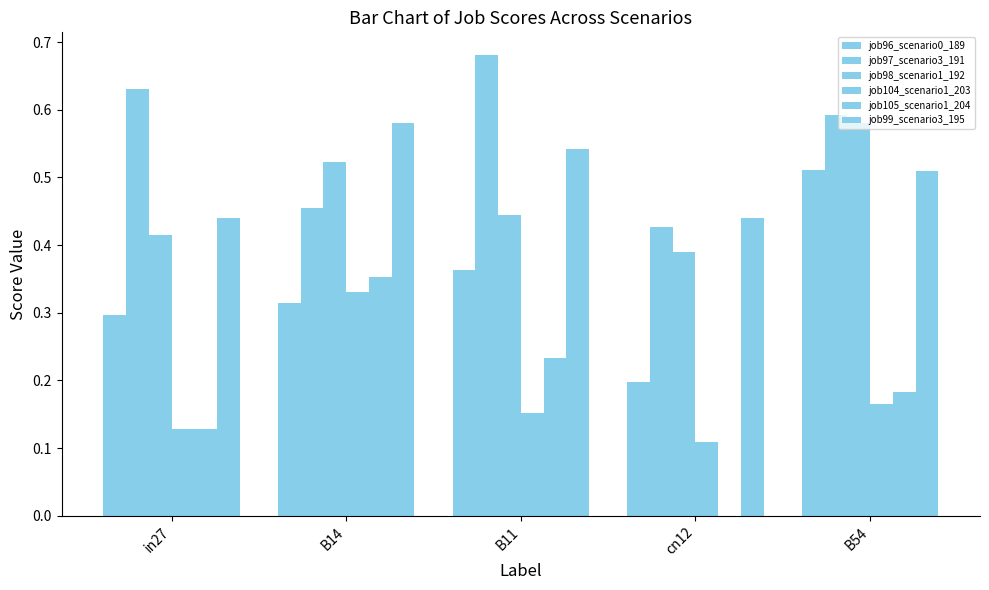

Are the bars horizontal?

No